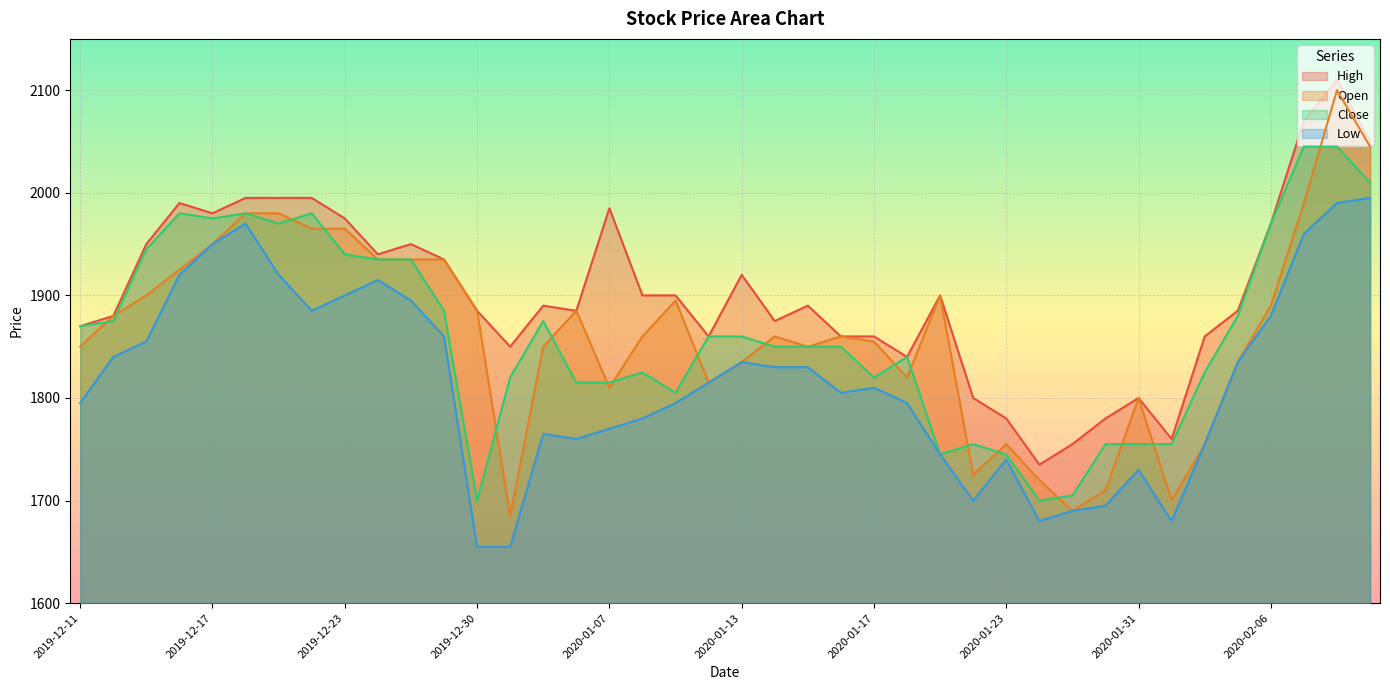

What is the label of the 24th point from the left?

2020-01-16